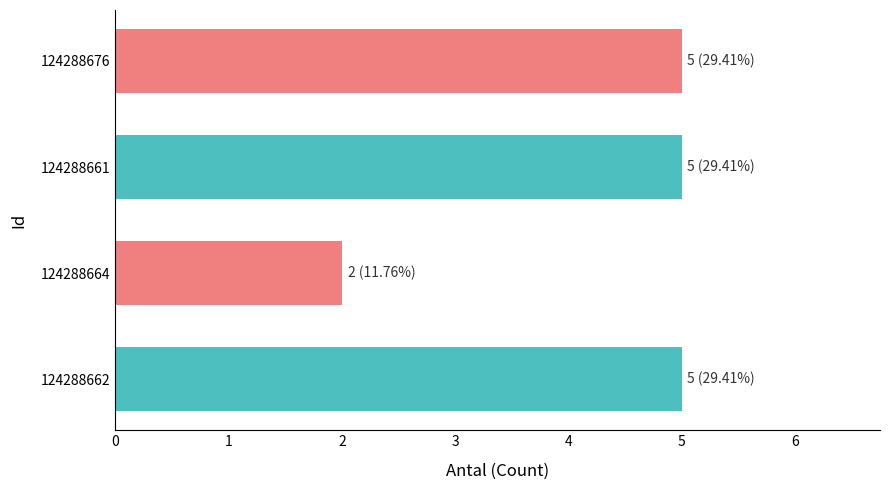

The chart shows a value of 5 at 124288662. True or false?

True